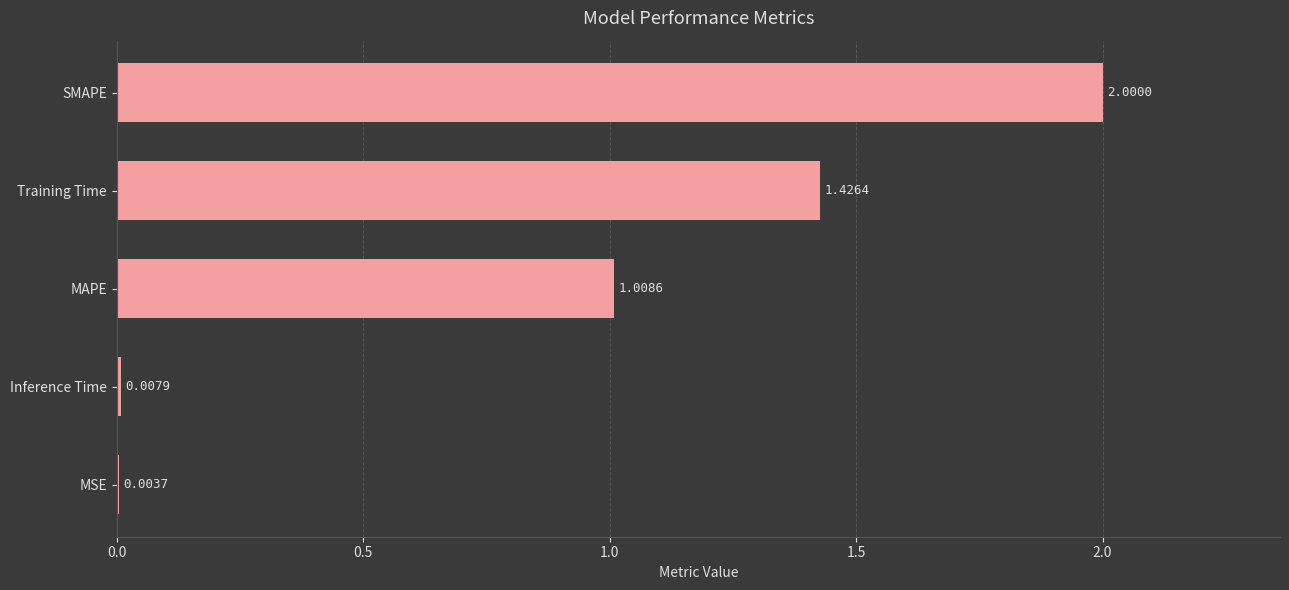

What is the sum of all values?

4.4